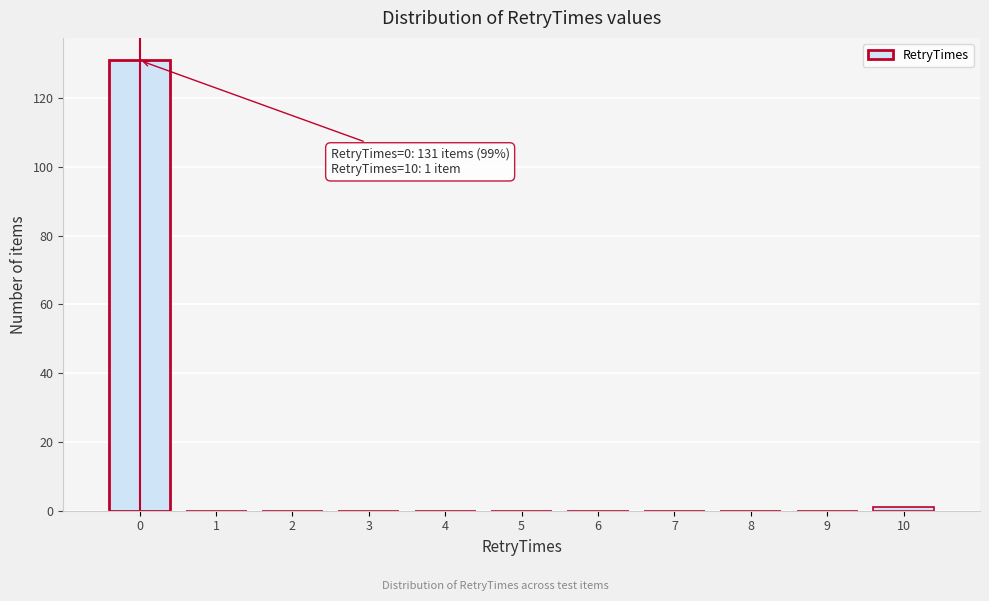

Reading left to right, list all the values displayed in this chart.

0=131	1=0	2=0	3=0	4=0	5=0	6=0	7=0	8=0	9=0	10=1